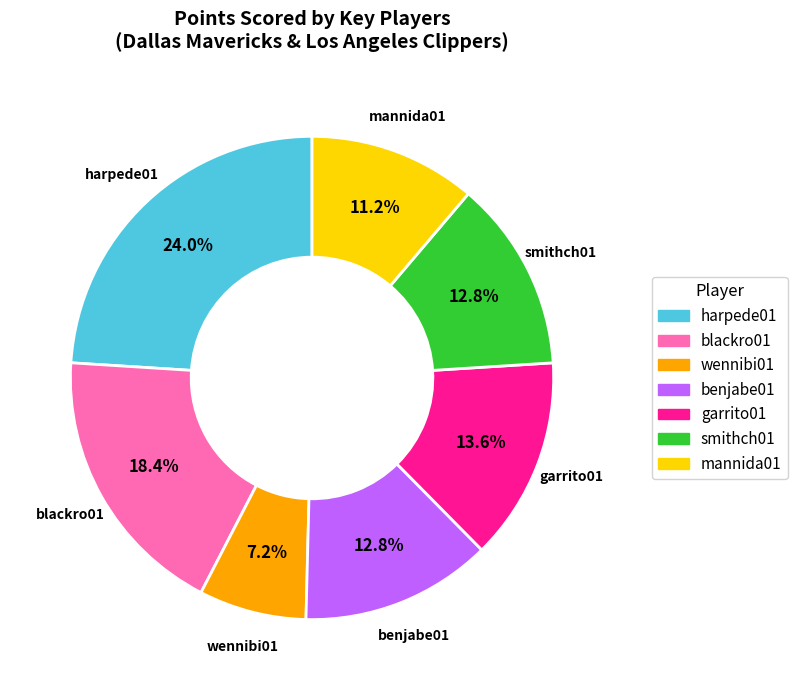

Does any single category account for the majority?

No